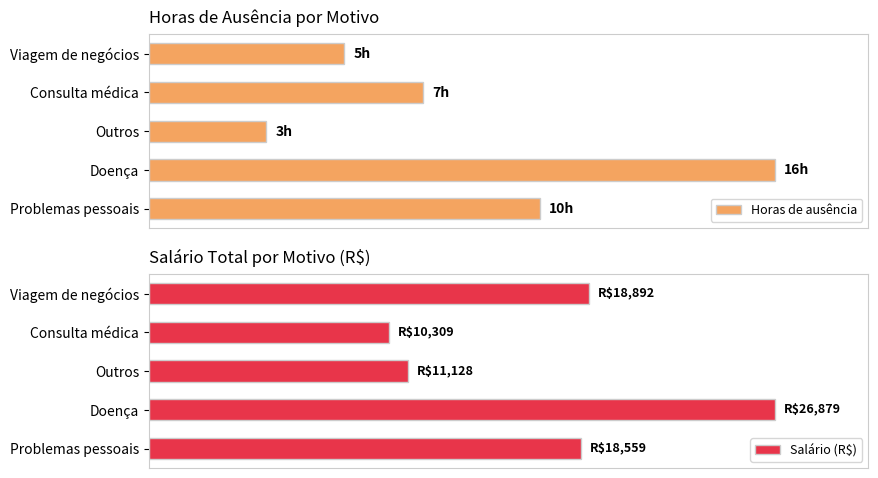

What is the average value of the Horas de ausência series?

51.2